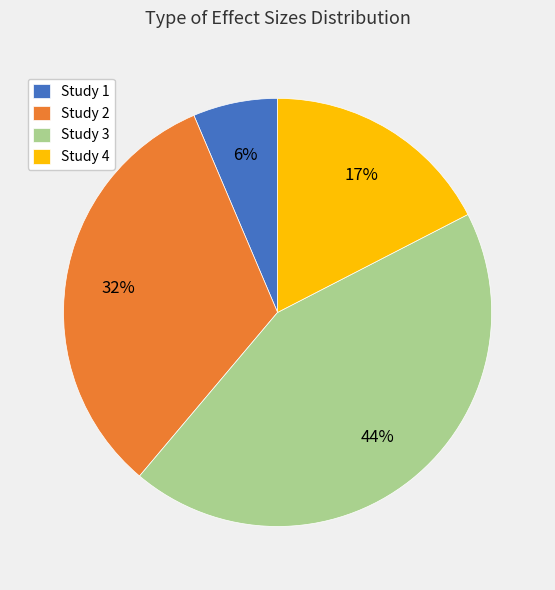

What percentage is the Study 3 slice, to the nearest percent?

44%